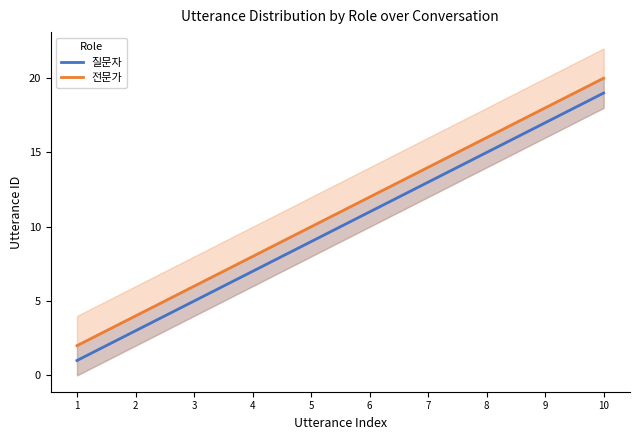

True or false: 질문자 and 전문가 cross at least once.

False